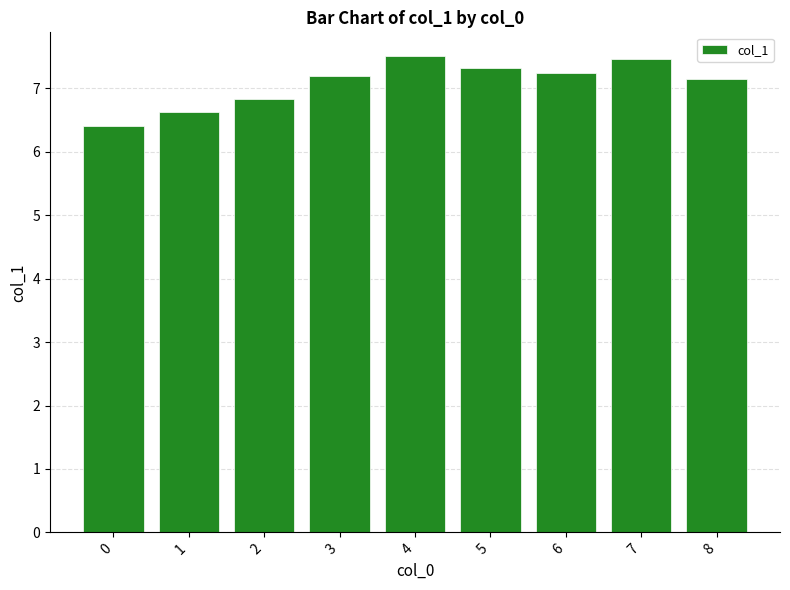

What is the difference between the maximum and minimum values?

1.1